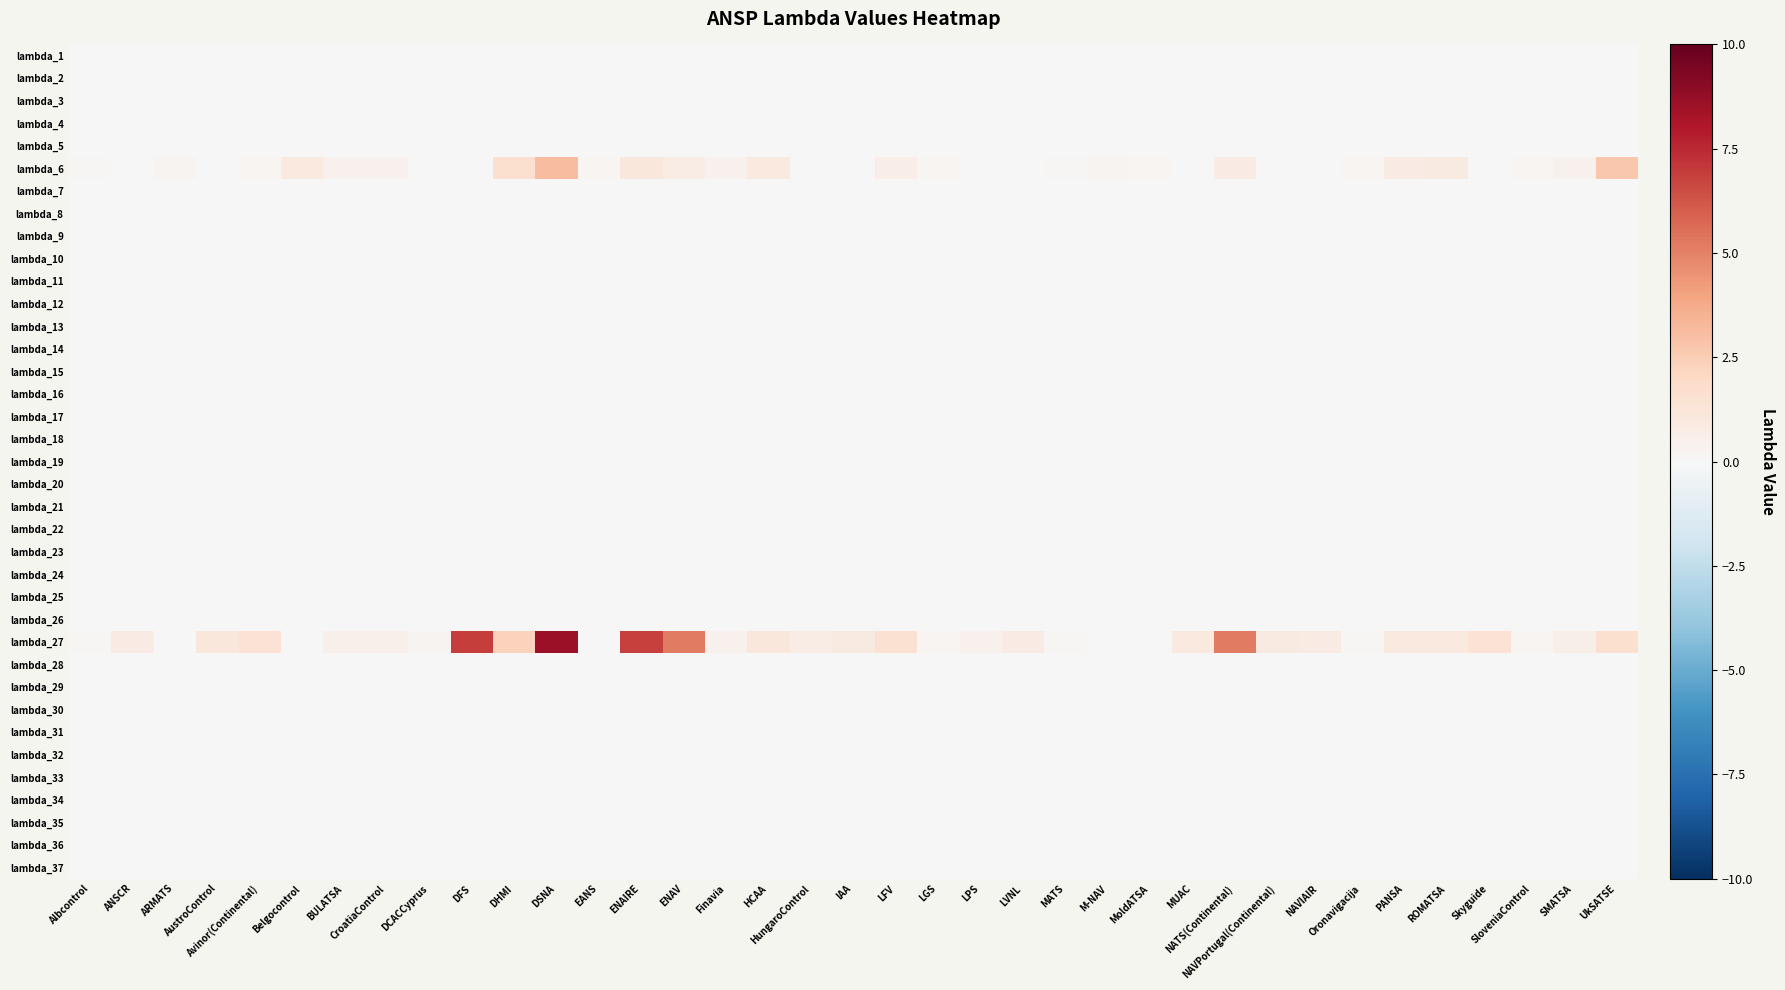

Rank the series by their maximum value, from lowest to highest.

lambda_1, lambda_2, lambda_3, lambda_4, lambda_5, lambda_7, lambda_8, lambda_9, lambda_10, lambda_11, lambda_12, lambda_13, lambda_14, lambda_15, lambda_16, lambda_17, lambda_18, lambda_19, lambda_20, lambda_21, lambda_22, lambda_23, lambda_24, lambda_25, lambda_26, lambda_28, lambda_29, lambda_30, lambda_31, lambda_32, lambda_33, lambda_34, lambda_35, lambda_36, lambda_37, lambda_6, lambda_27